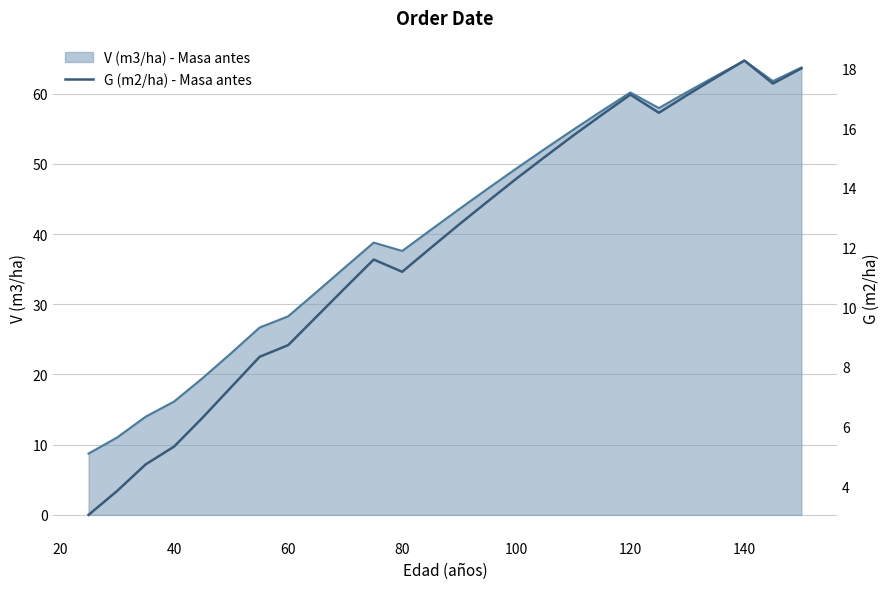

What is the maximum value for V (m3/ha) - Masa antes?

64.7